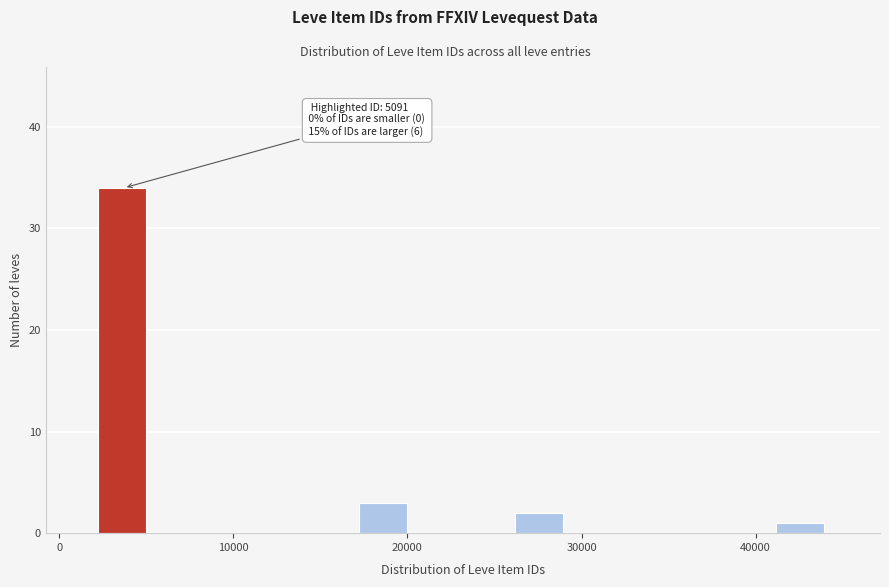

Read against the x-axis, roughly where is the centre of the tallest bar?

4000